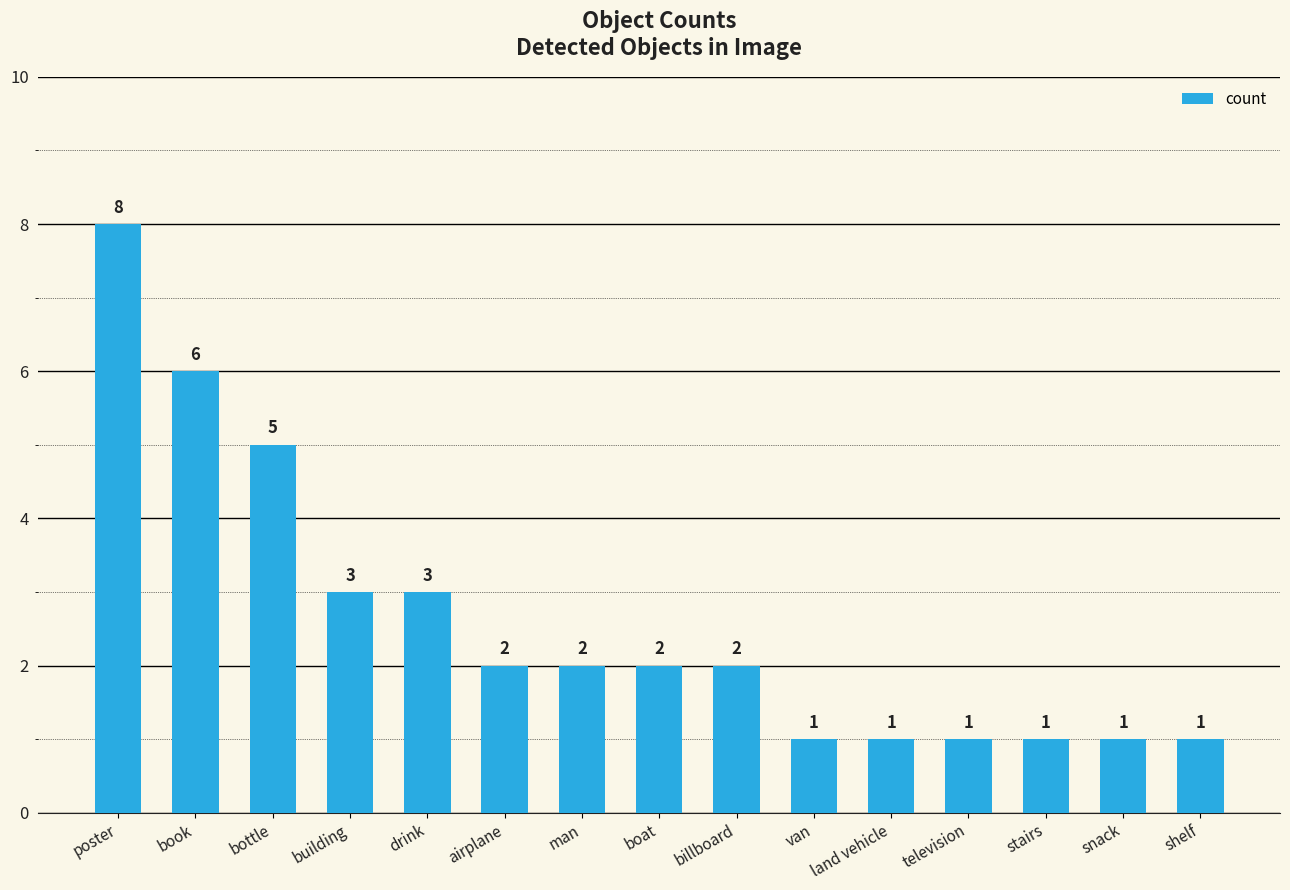

What is the sum of the values at boat and drink?

5